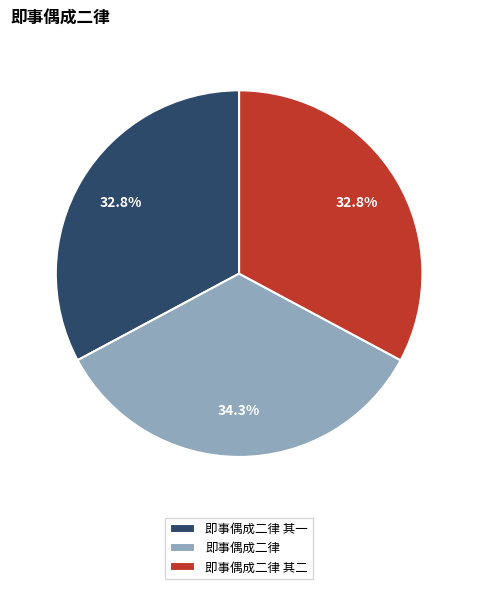

To the nearest percent, what portion does 即事偶成二律 represent?

34%